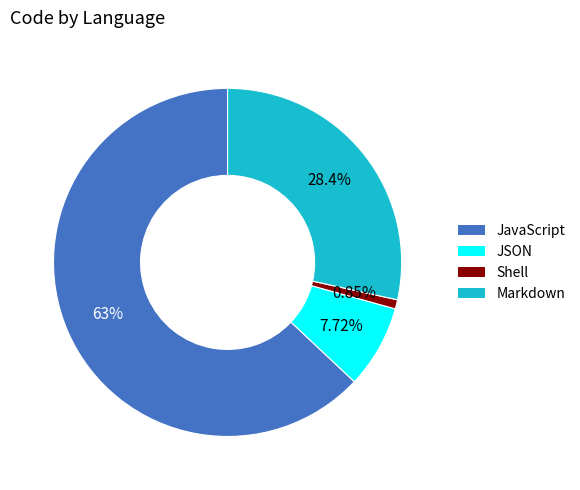

To the nearest percent, what percentage of the pie is JSON?

8%